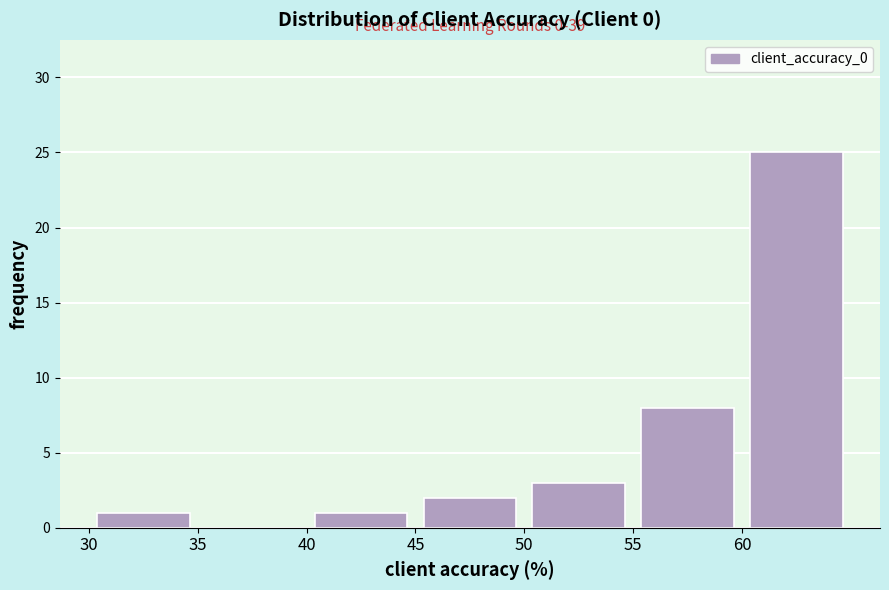

Which range on the x-axis has the tallest bar?

60 to 65